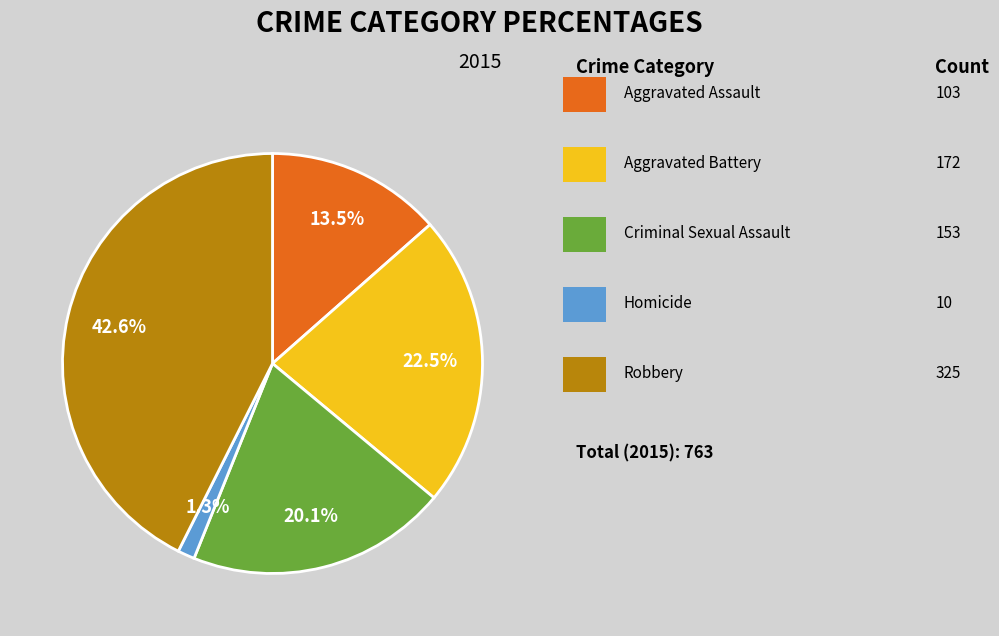

Does any single category account for the majority?

No